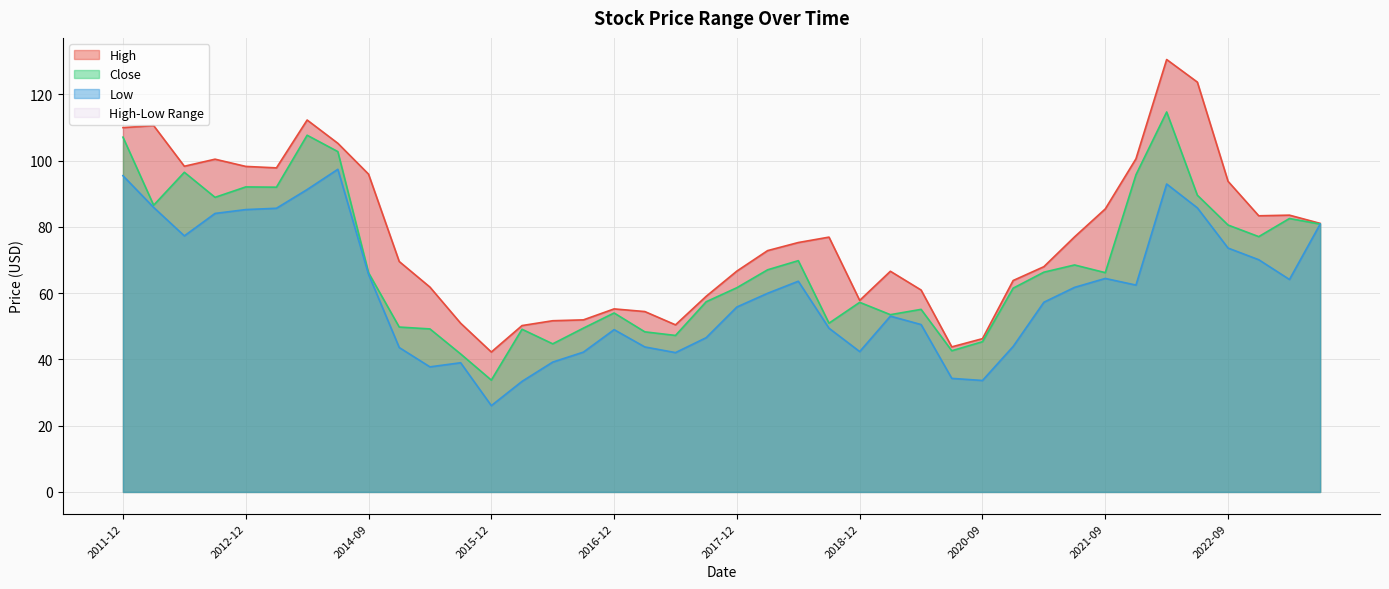

True or false: High has a value of 76.9 at 2018-09.

True